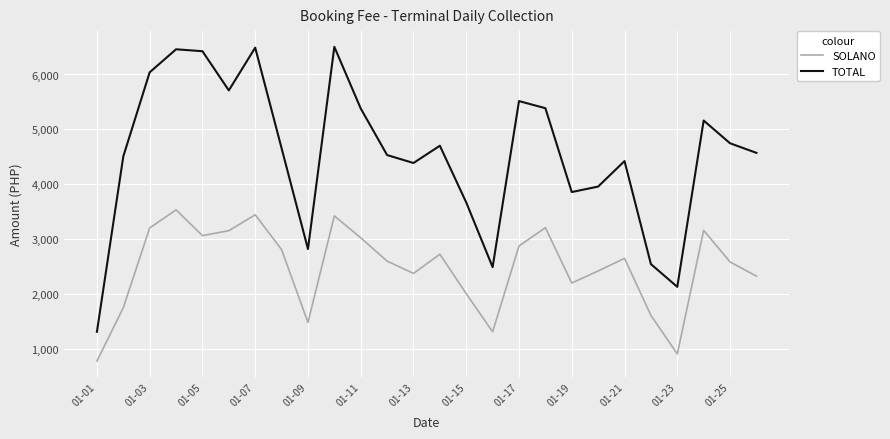

What is the difference between the maximum and second lowest values in the SOLANO series?

2630